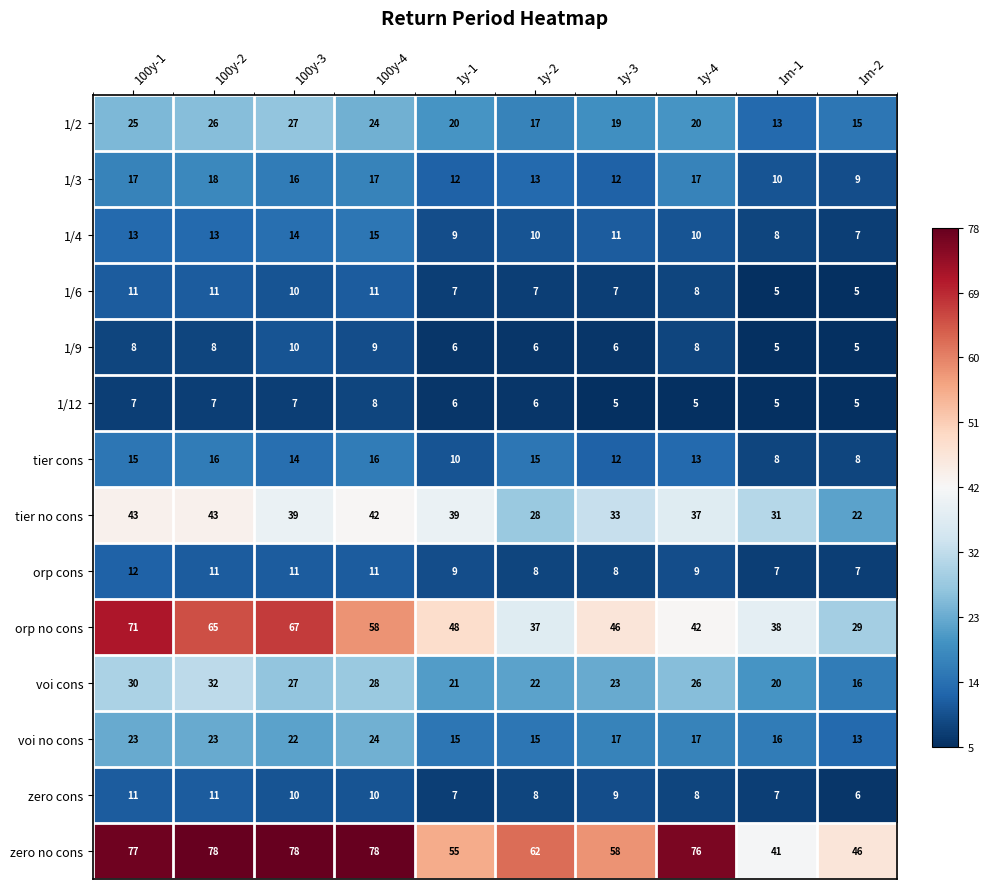

What is the difference between the highest and lowest values at 1y-1?

49